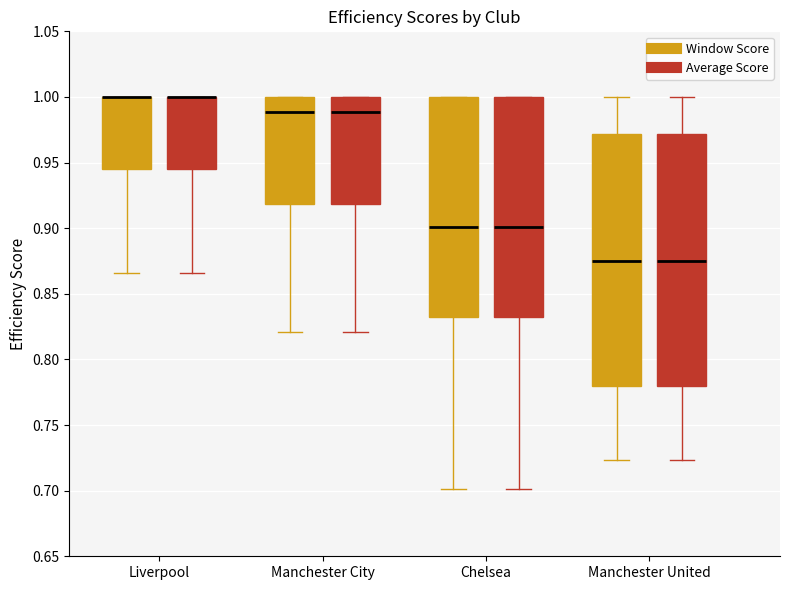

Reading left to right, read every box against the y-axis: the position of its median line, the range the box covers, and the ends of its whiskers. The values are not printed on the chart, so give them approximately, as read against the axis.

Liverpool (Window Score): median 1.000 (drawn on the box's upper edge), box 0.945 to 1.000, whiskers 0.865 to 1.000
Liverpool (Average Score): median 1.000 (drawn on the box's upper edge), box 0.945 to 1.000, whiskers 0.865 to 1.000
Manchester City (Window Score): median 0.990, box 0.920 to 1.000, whiskers 0.820 to 1.000
Manchester City (Average Score): median 0.990, box 0.920 to 1.000, whiskers 0.820 to 1.000
Chelsea (Window Score): median 0.900, box 0.835 to 1.000, whiskers 0.700 to 1.000
Chelsea (Average Score): median 0.900, box 0.835 to 1.000, whiskers 0.700 to 1.000
Manchester United (Window Score): median 0.875, box 0.780 to 0.970, whiskers 0.725 to 1.000
Manchester United (Average Score): median 0.875, box 0.780 to 0.970, whiskers 0.725 to 1.000